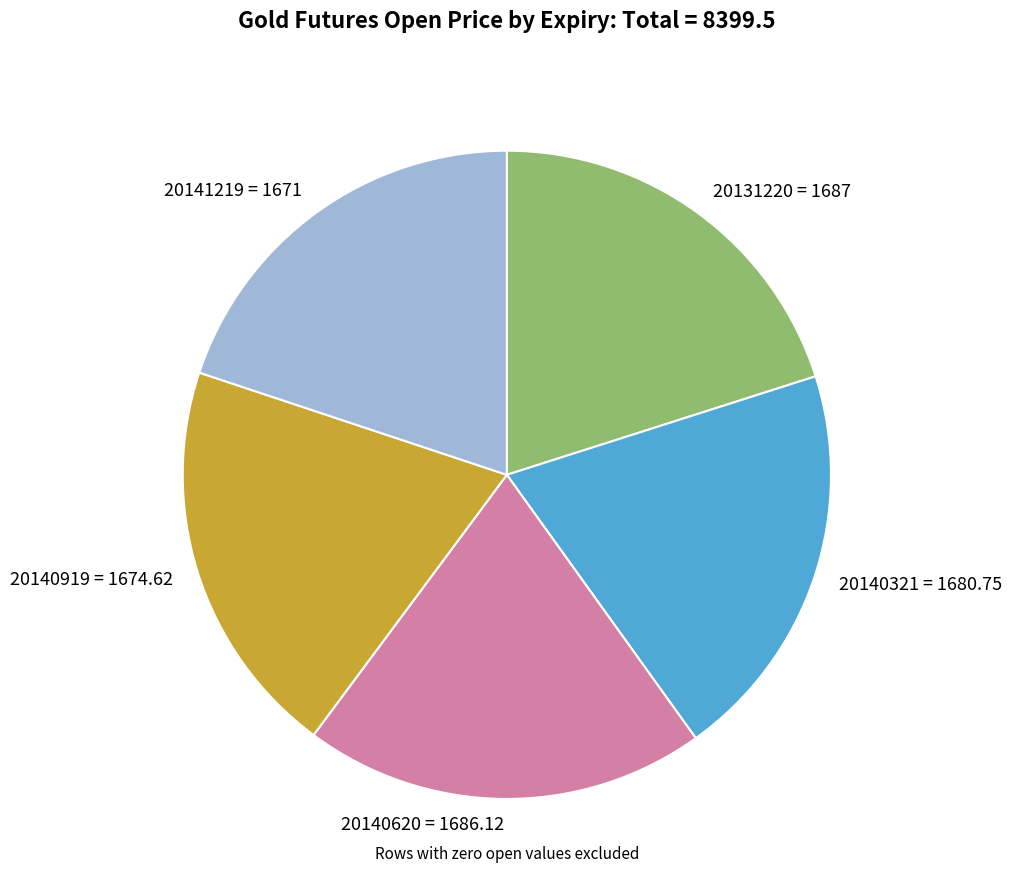

Does any single category account for the majority?

No